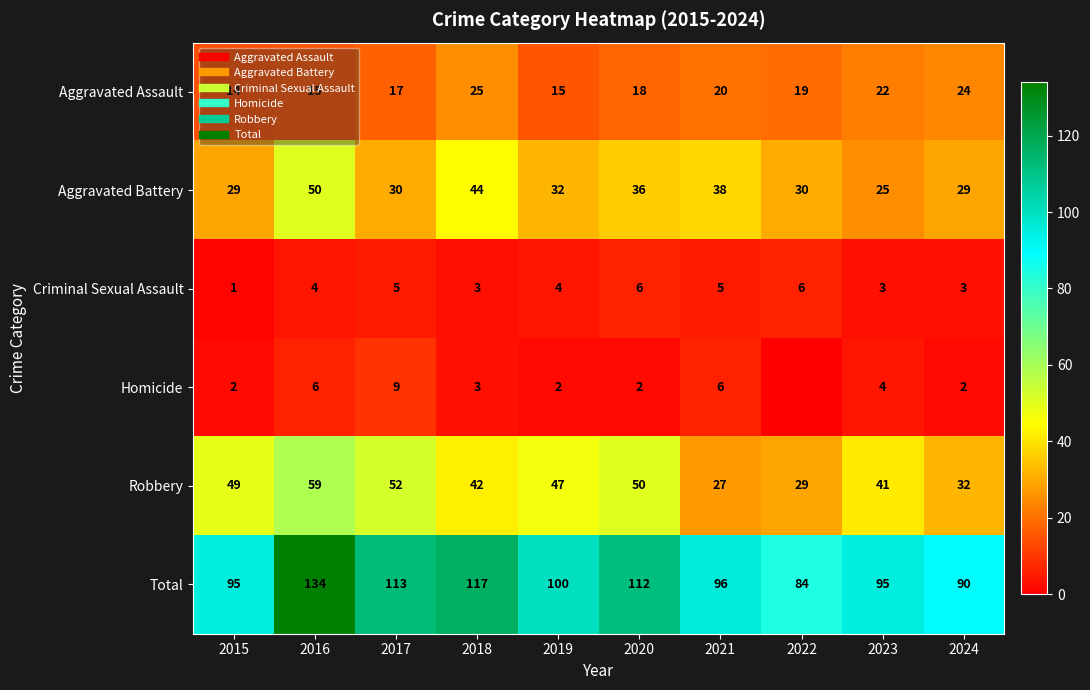

Rank the series at 2021 from highest to lowest value.

Total, Aggravated Battery, Robbery, Aggravated Assault, Homicide, Criminal Sexual Assault